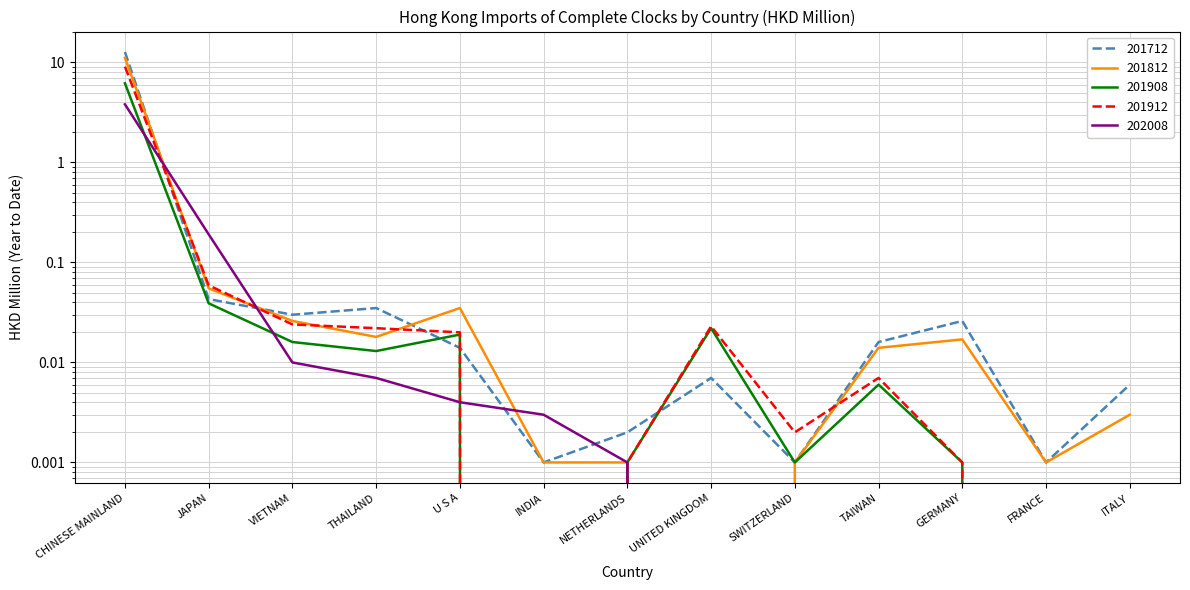

At ITALY, list the series in order from largest to smallest.

201712, 201812, 201908, 201912, 202008